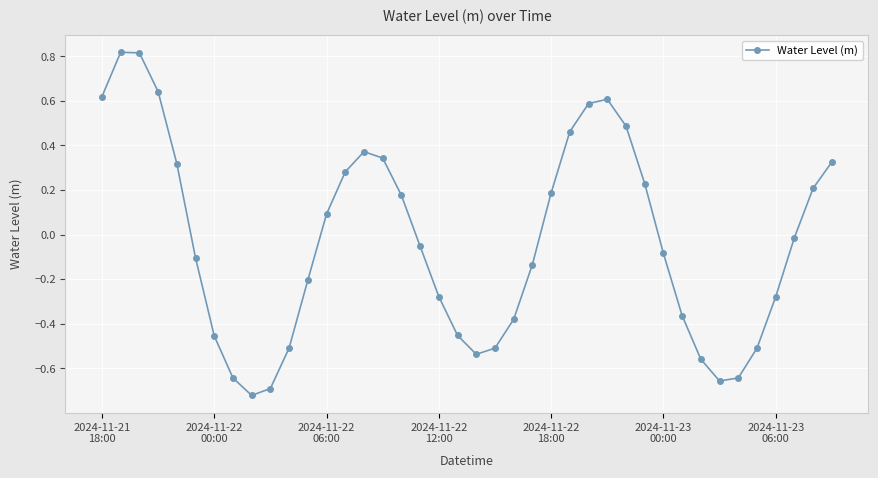

How many interior local peaks (higher than both neighbors) does the data have?

3